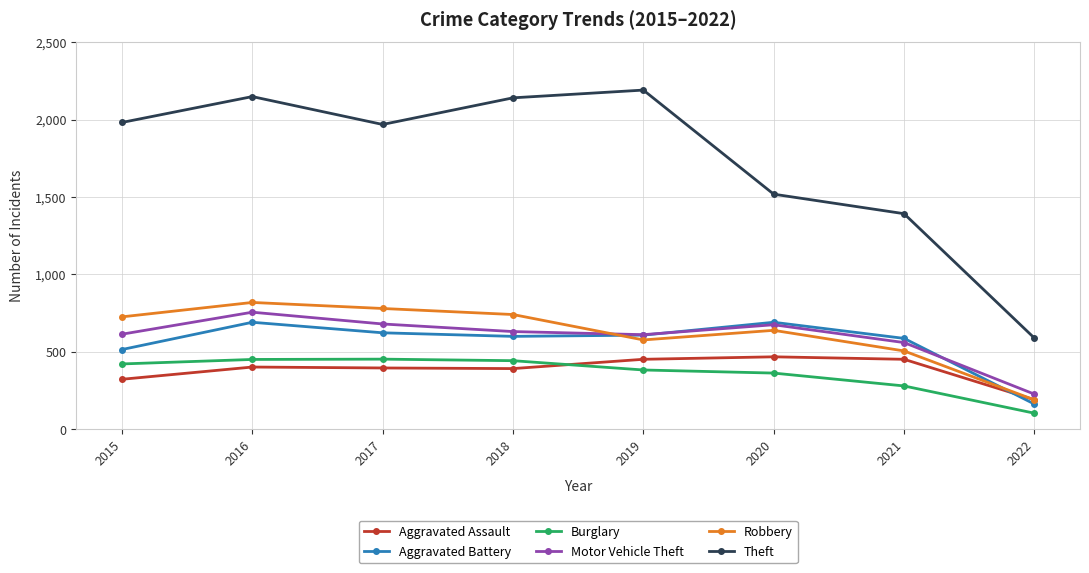

What is the sum of all Theft values?

13926